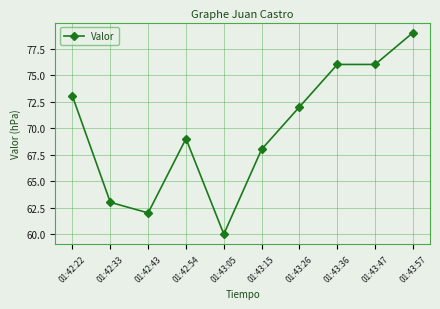

Does the chart display data point markers on the line(s)?

Yes